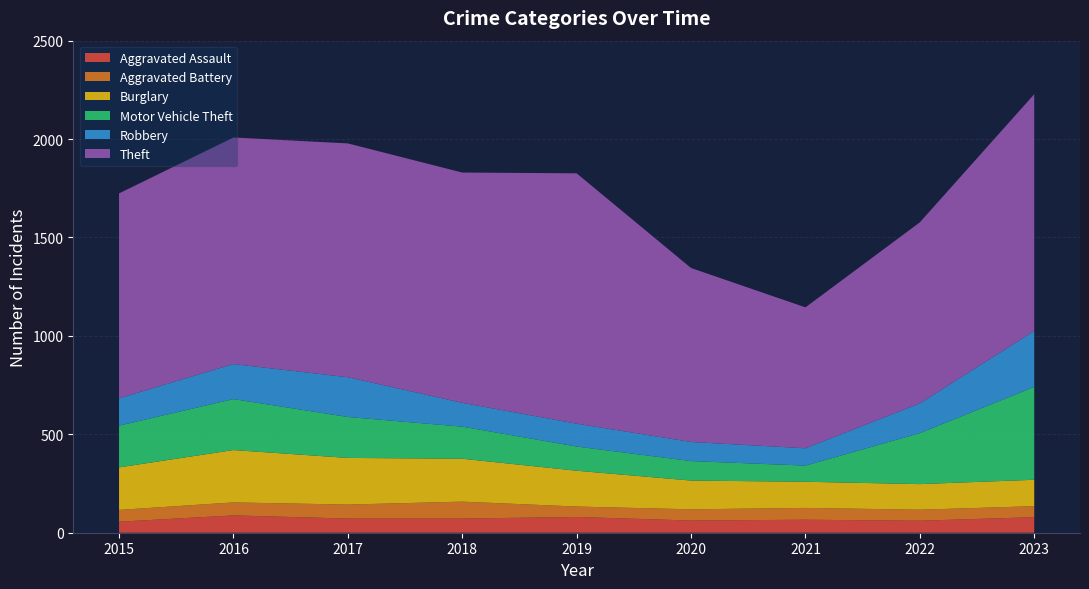

Reading right to left, what are all the values shown in this chart?

Aggravated Assault: 79	61	66	62	80	72	72	88	56
Aggravated Battery: 56	56	60	57	53	86	71	66	60
Burglary: 134	130	133	146	182	218	237	266	216
Motor Vehicle Theft: 472	259	82	99	123	163	208	259	212
Robbery: 284	151	88	97	116	121	202	178	139
Theft: 1203	920	716	884	1272	1170	1188	1151	1041